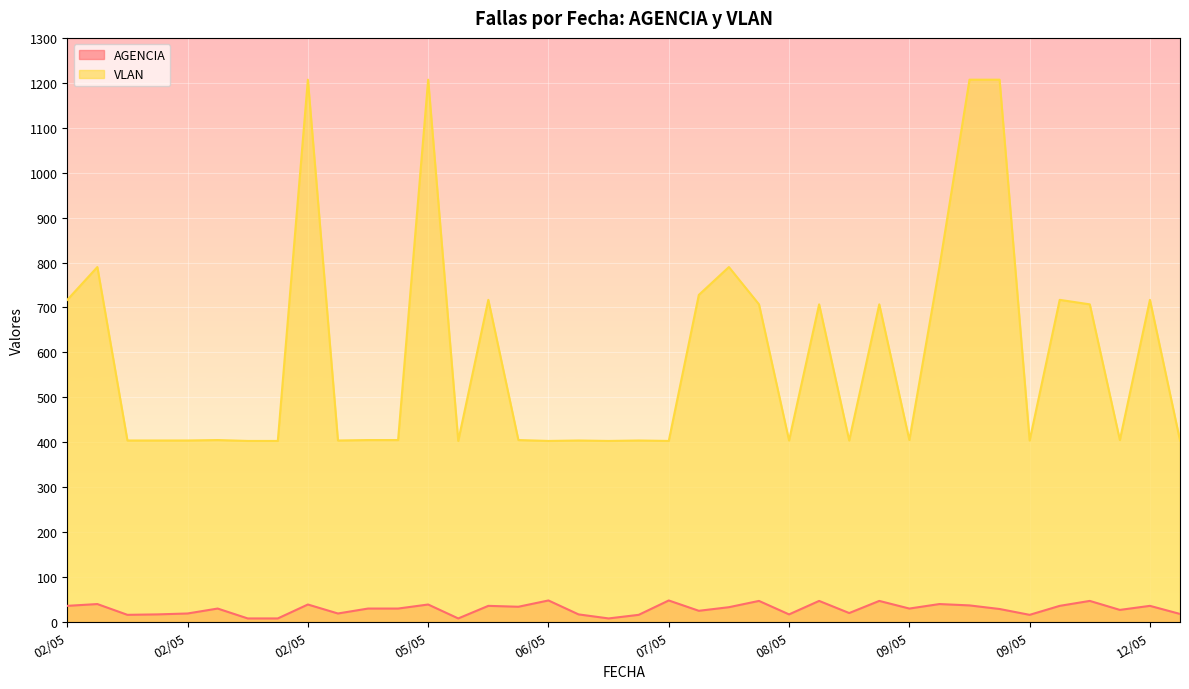

Where is AGENCIA nearest to the value 28?

09/05